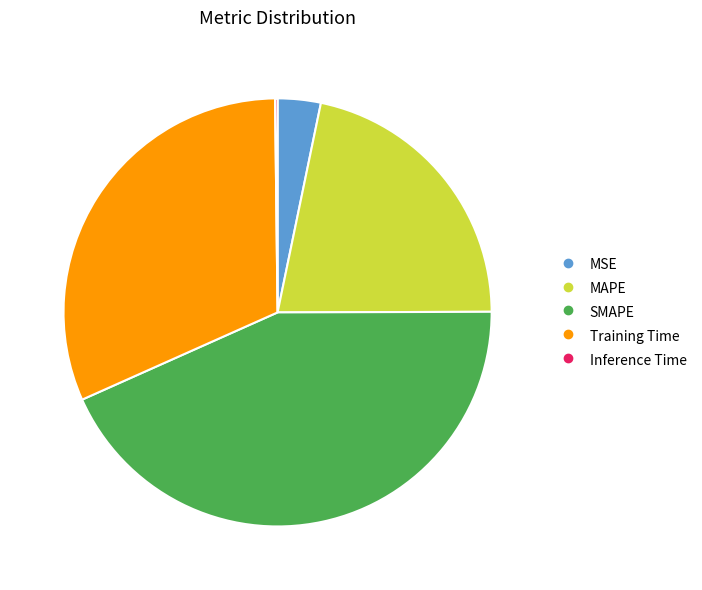

True or false: MSE accounts for 3% of the total.

True